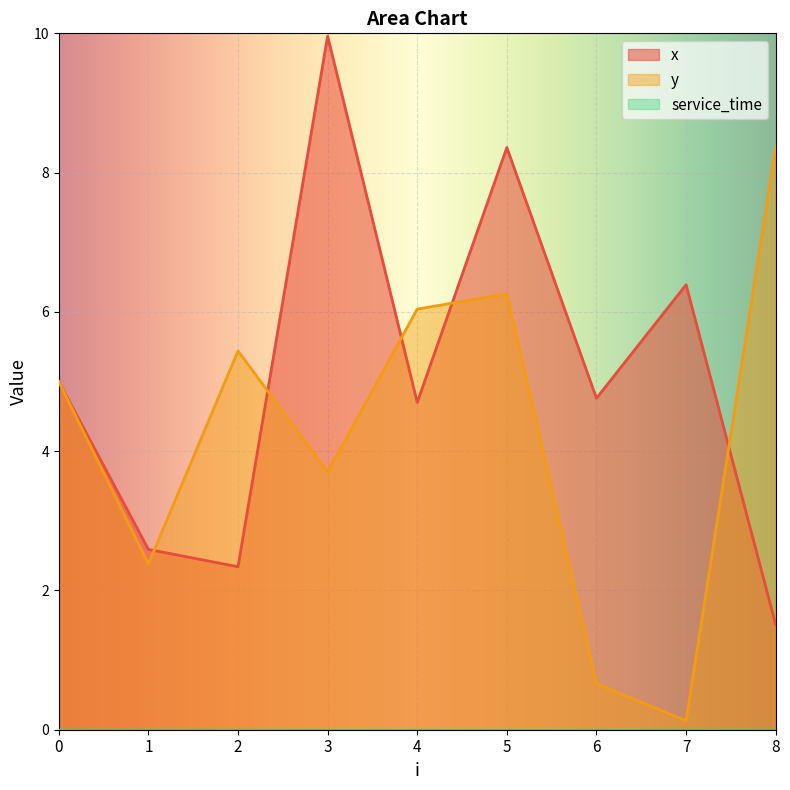

Count the number of data series in this chart.

3